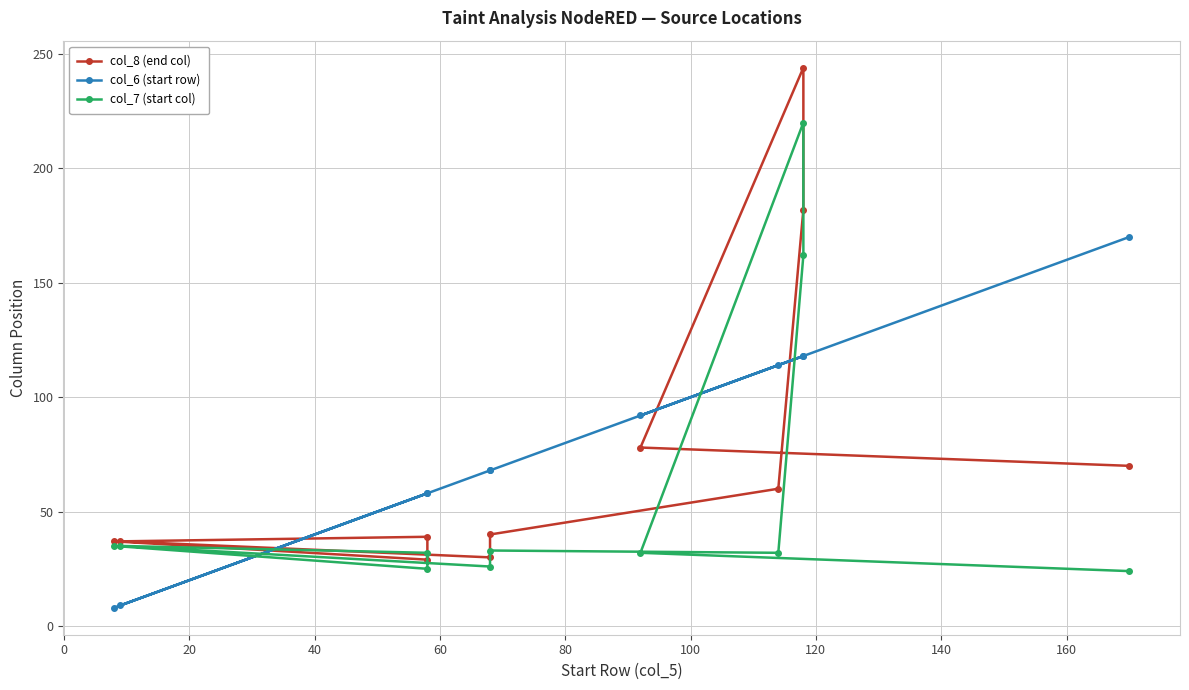

Which series has the largest total across all categories?

col_6 (start row)